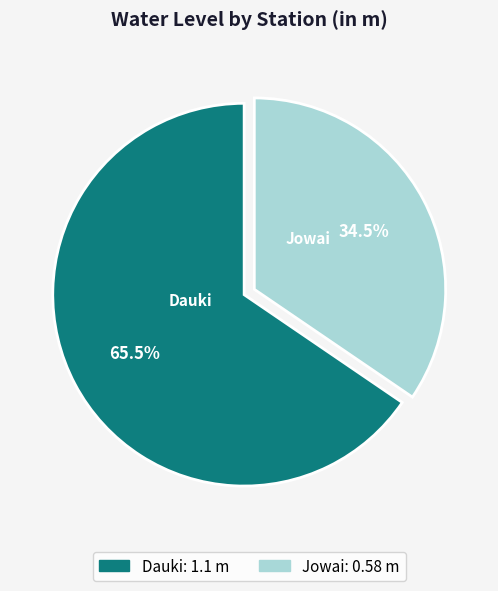

True or false: Jowai accounts for 49% of the total.

False